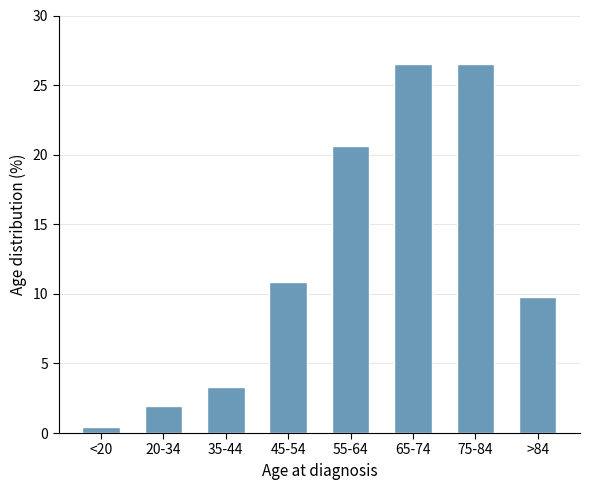

Reading right to left, extract all data points from this chart.

>84=9.8	75-84=26.5	65-74=26.5	55-64=20.6	45-54=10.9	35-44=3.3	20-34=1.9	<20=0.4